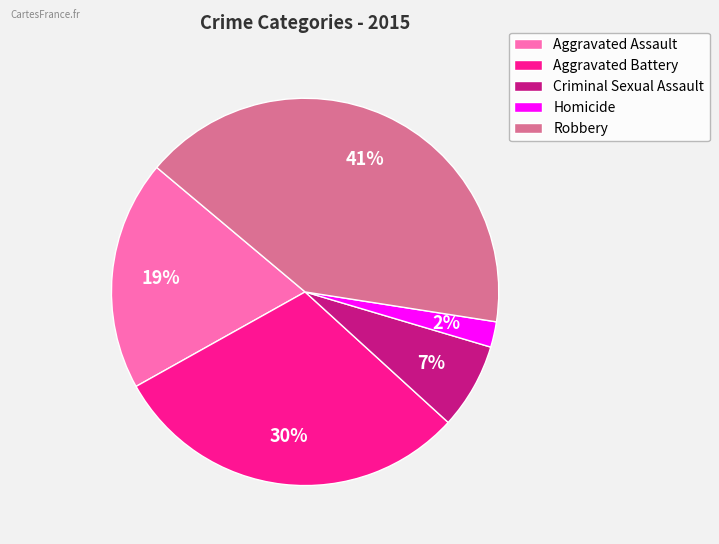

Is it true that Robbery is 41% of the pie?

True